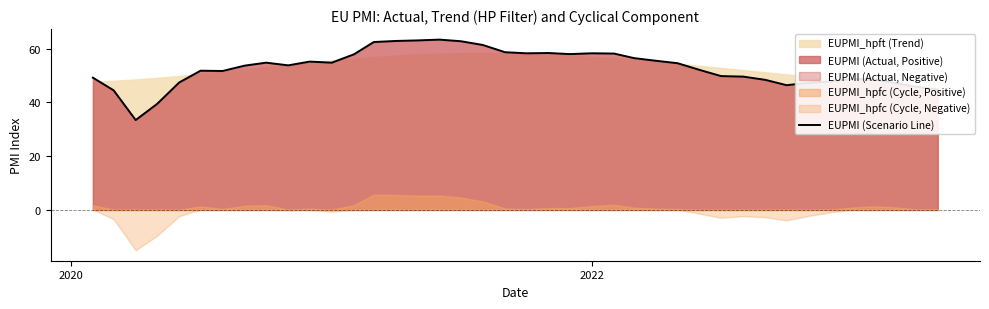

The chart shows a value of 90.5 at 15. True or false?

False